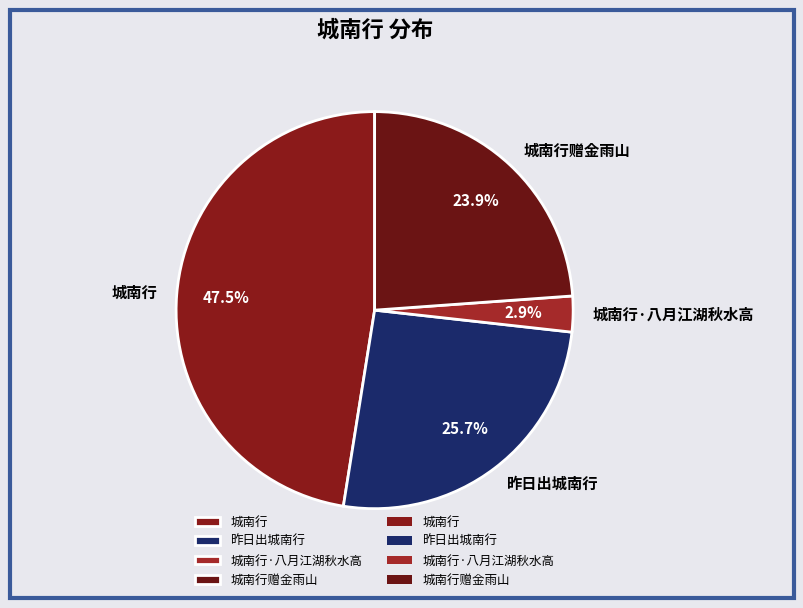

How many segments does this pie chart have?

4